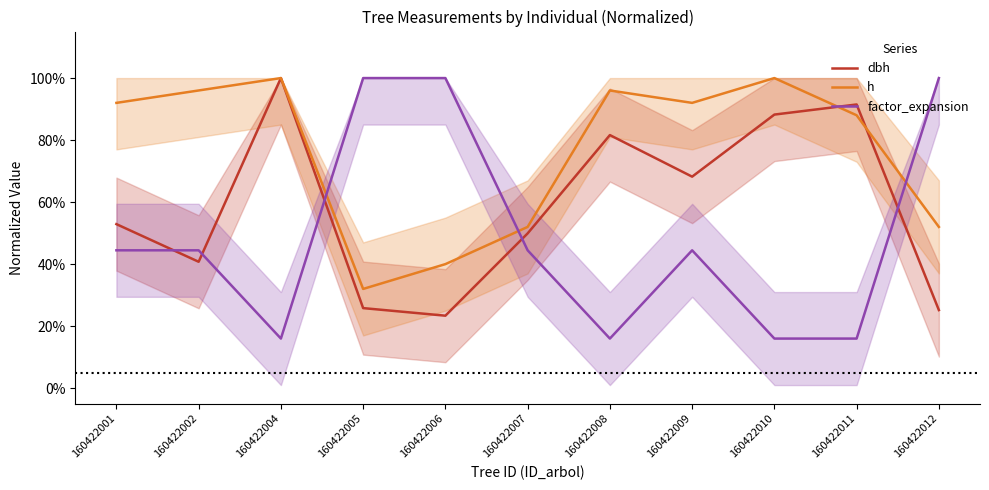

Which category has the lowest value in the h series?

160422005